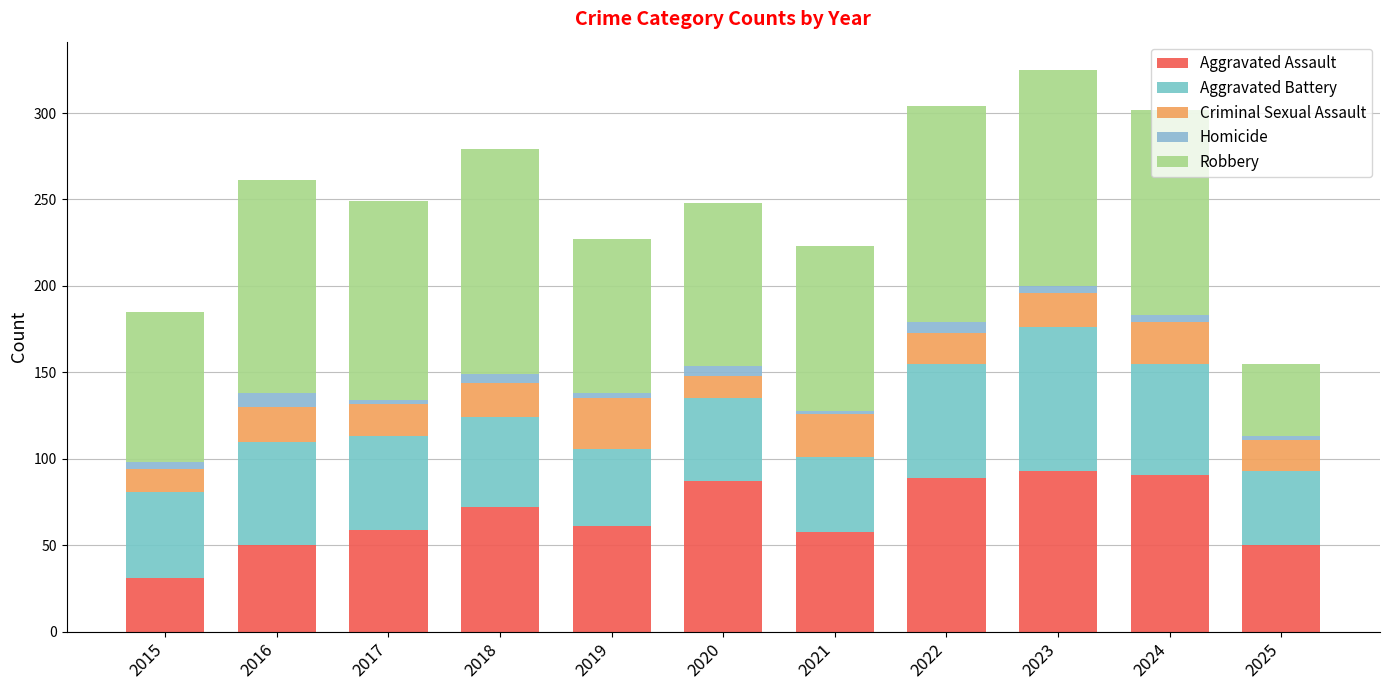

What is the difference between the Aggravated Assault values at 2025 and 2022?

39